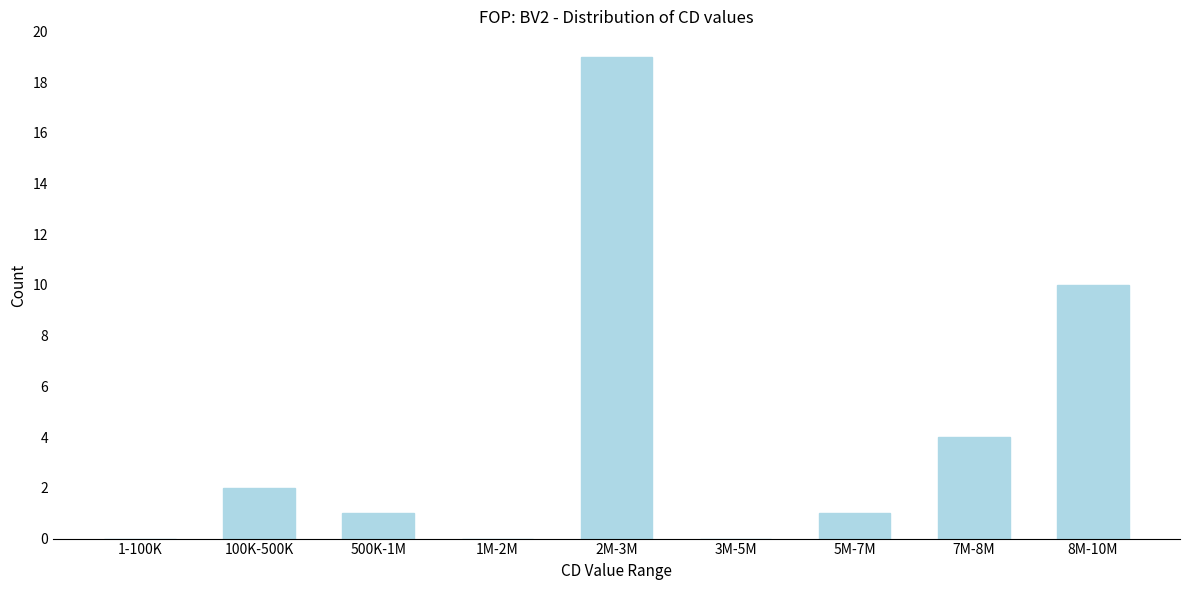

Reading right to left, extract all data points from this chart.

8M-10M=10	7M-8M=4	5M-7M=1	3M-5M=0	2M-3M=19	1M-2M=0	500K-1M=1	100K-500K=2	1-100K=0